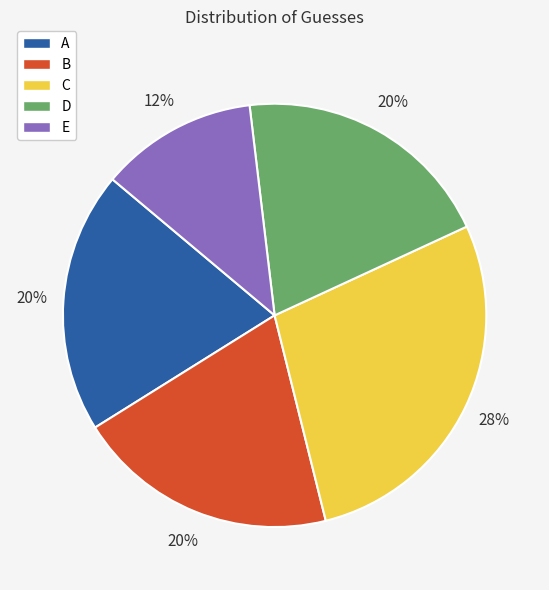

Is there a majority slice in this chart?

No